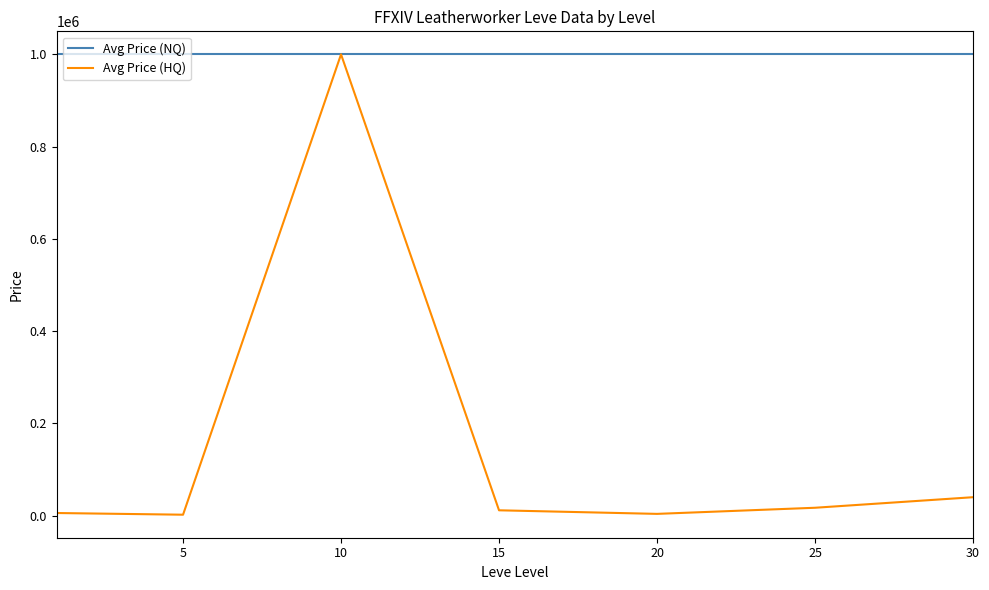

Which series has the largest total across all categories?

Avg Price (NQ)